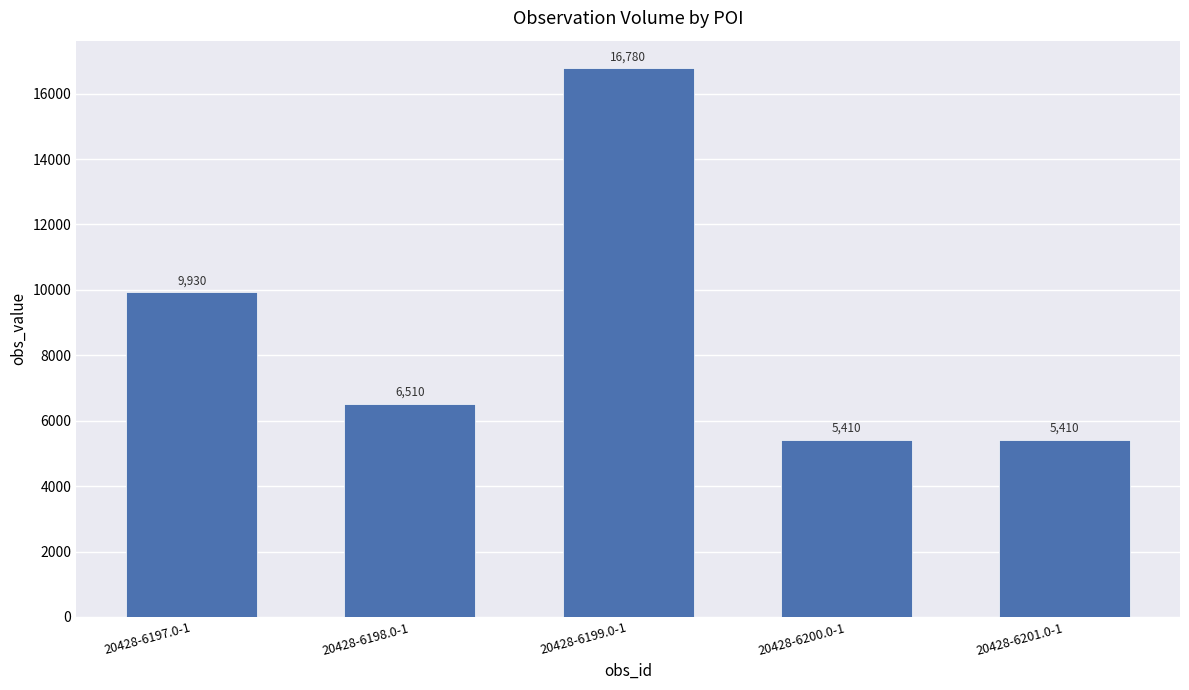

What is the value of the 4th bar from the left?

5410